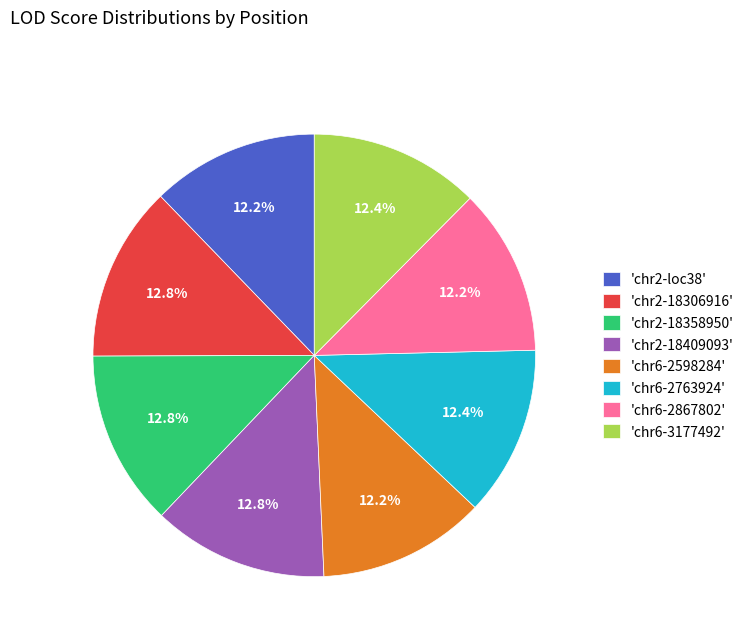

Approximately how many times larger is the value at 'chr2-18358950' compared to 'chr2-18306916'?

1.0